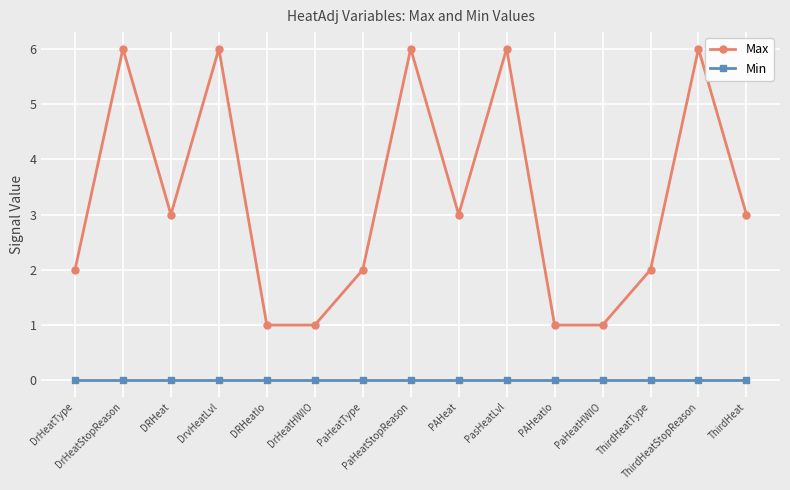

Which series has the largest total across all categories?

Max